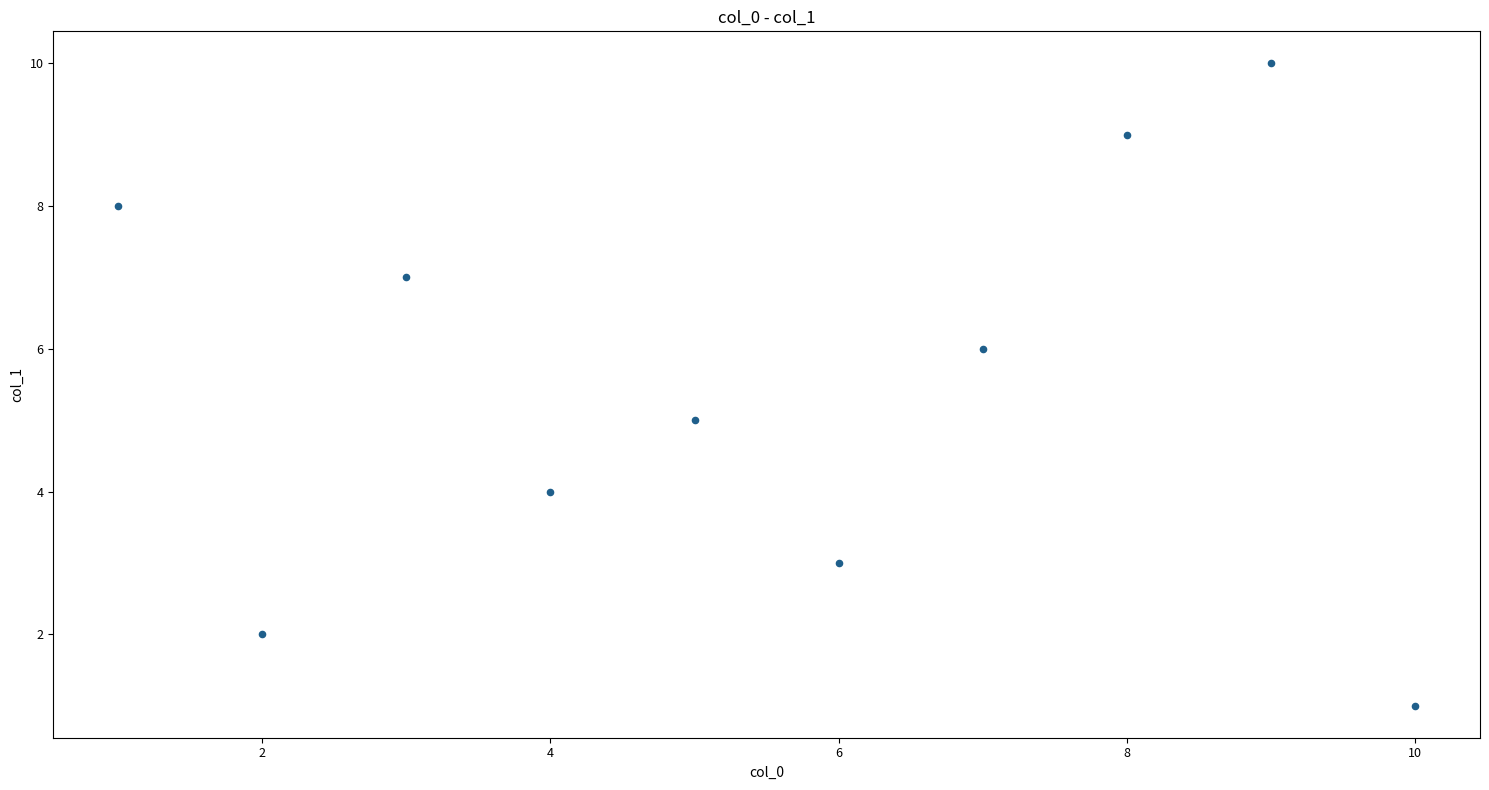

What is the average Y value?

6